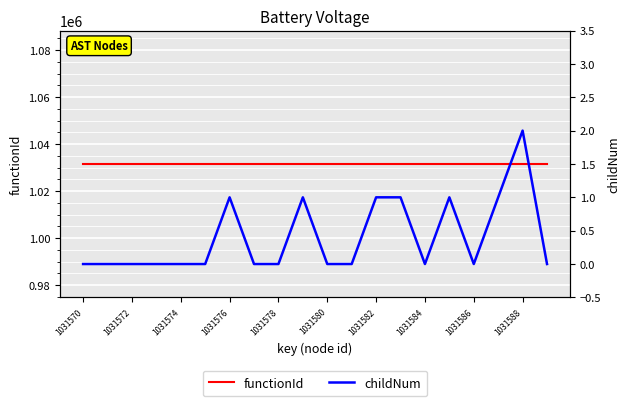

True or false: childNum and functionId cross at least once.

False